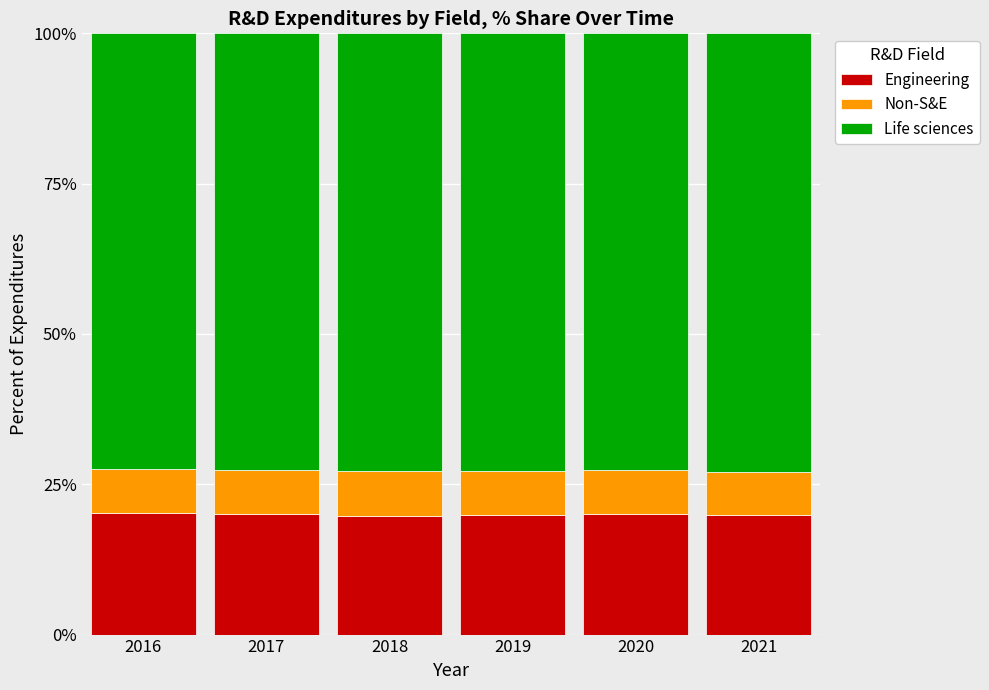

What is the total value across all series at 2017?

100.0